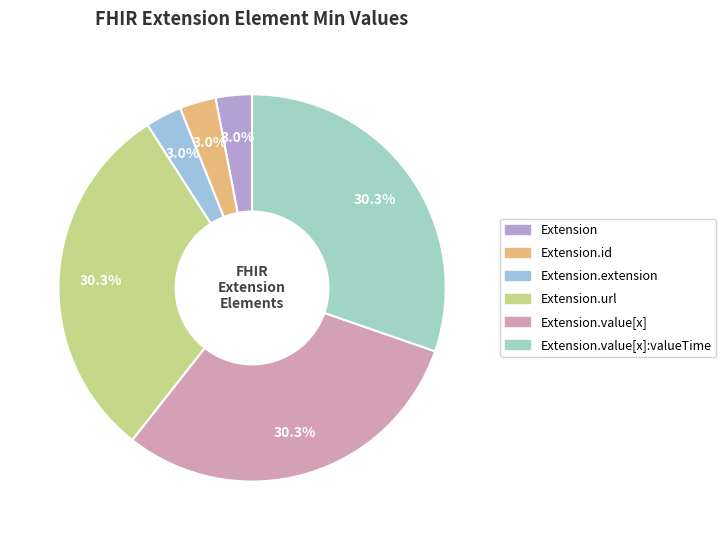

Is there any slice that represents more than half of the pie?

No